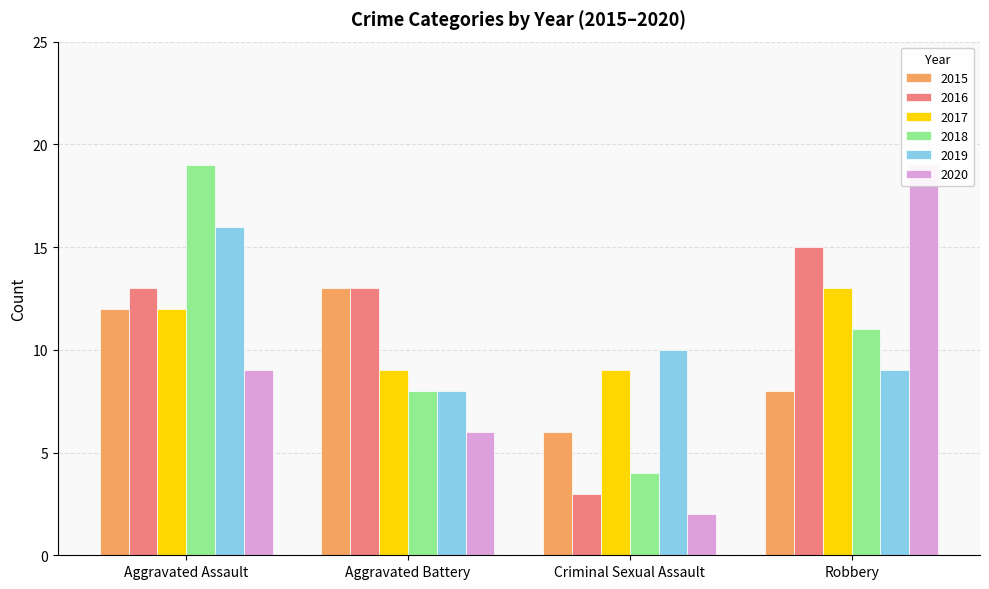

What is the value of the 2019 bar at the 4th from the left?

9